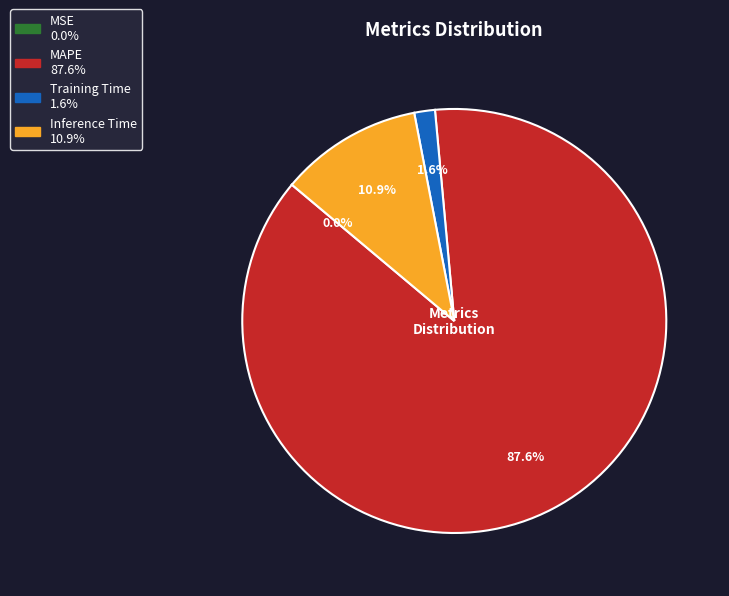

How much of the chart is everything except Inference Time?

89.1%